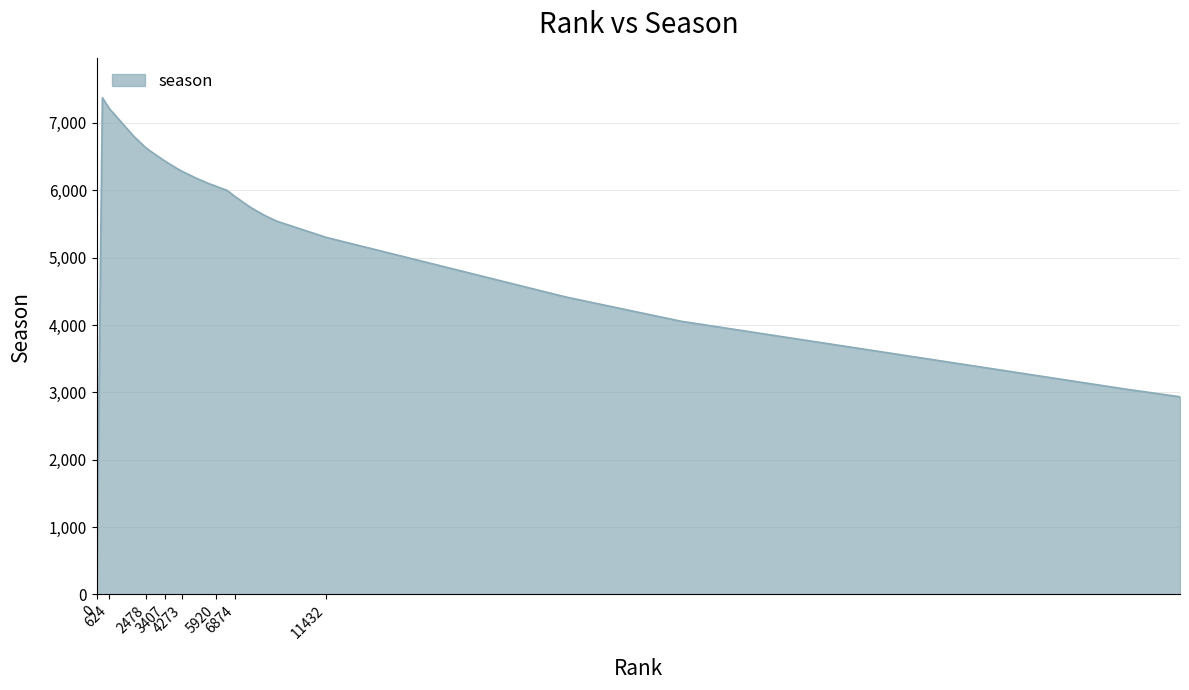

What is the maximum value shown in the chart?

7374